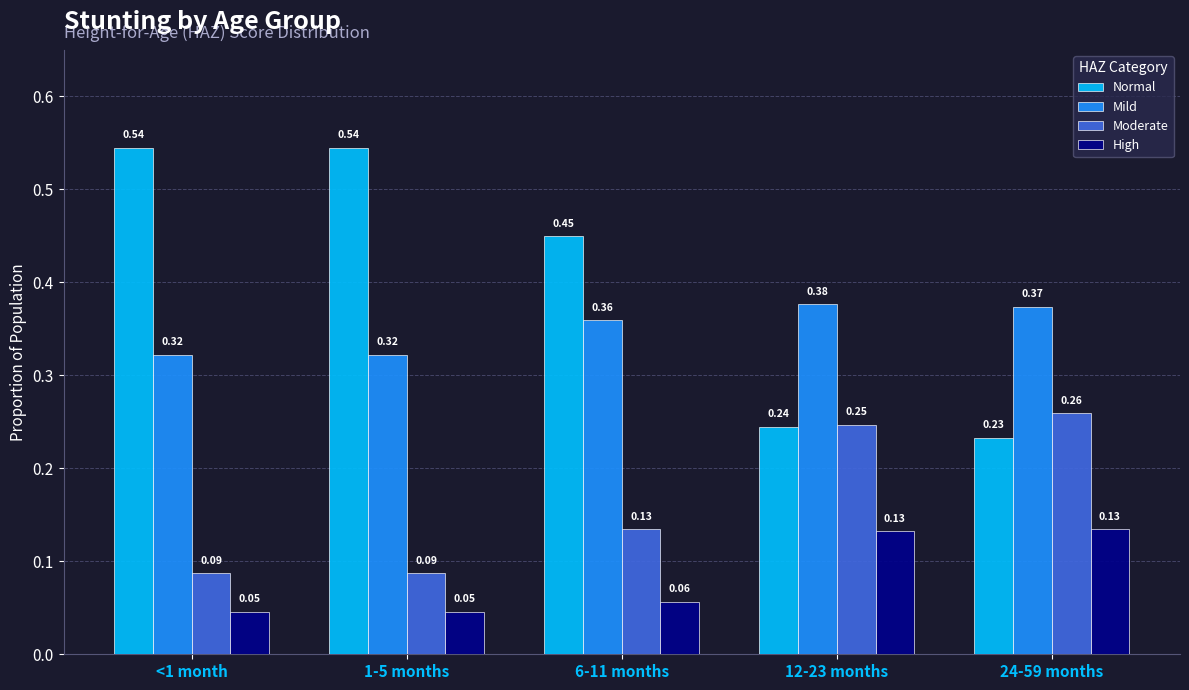

The value of Normal at 1-5 months is 0.7. True or false?

False